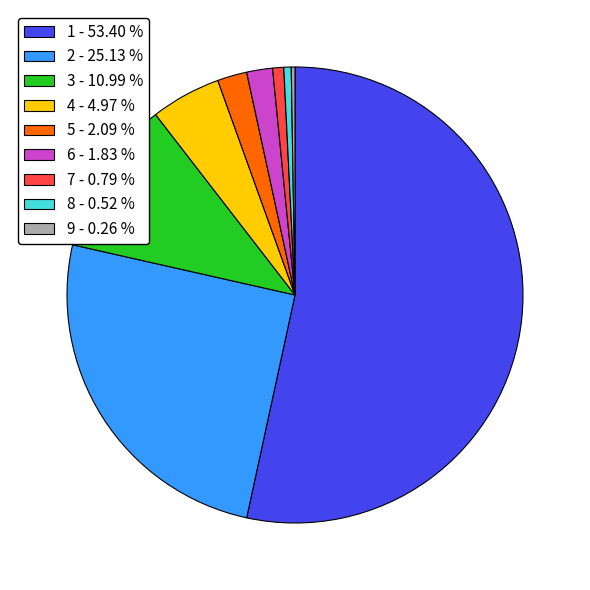

Which slice is the largest?

1